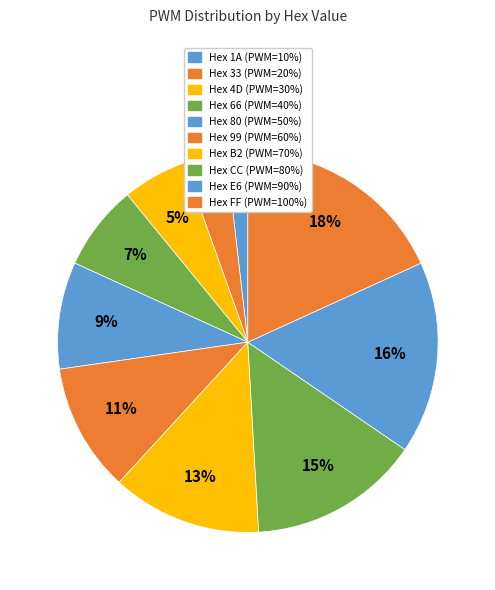

How many slices are in this pie chart?

10